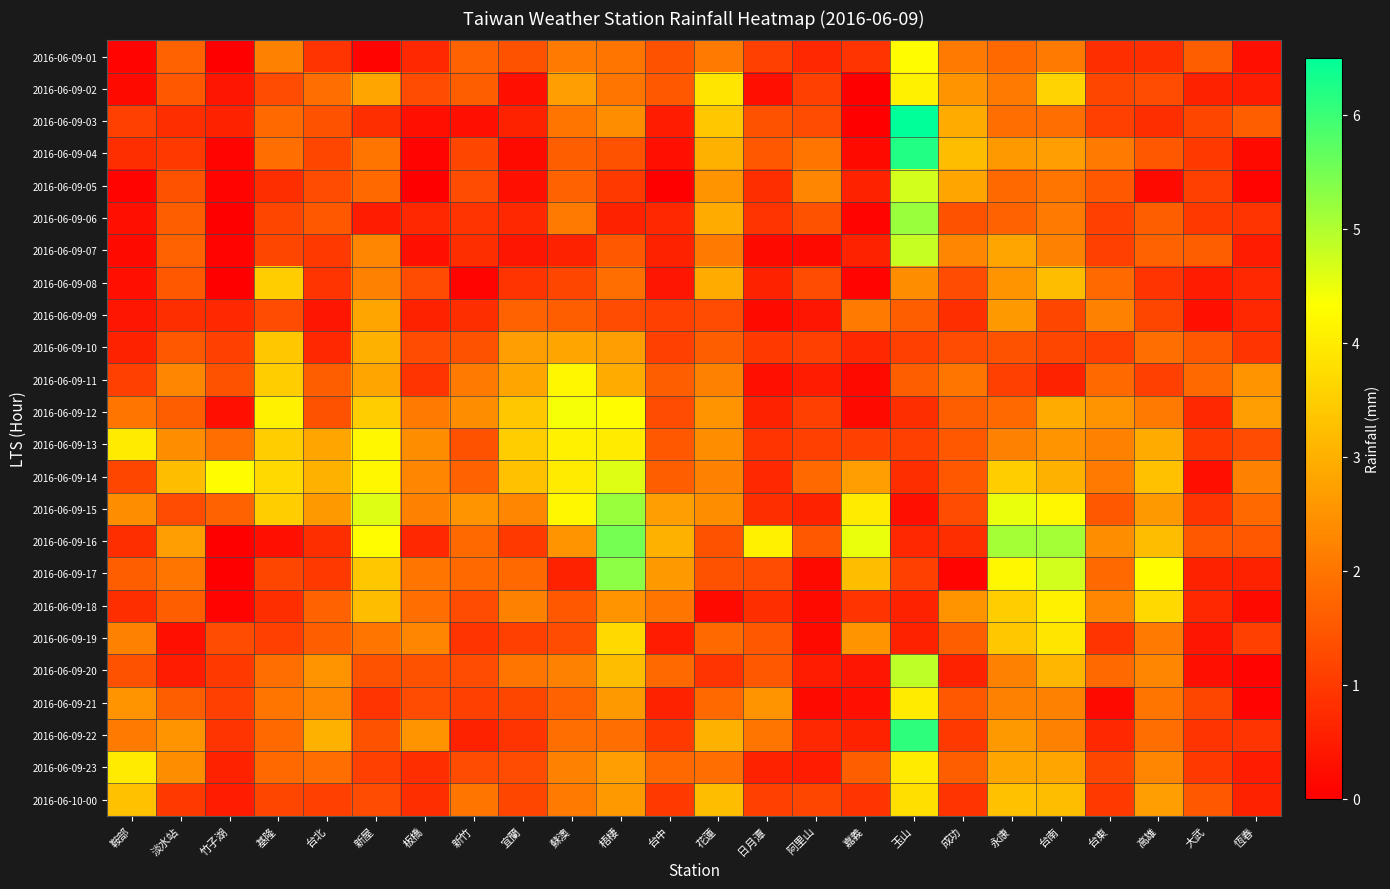

What is the maximum value shown in the chart?

6.5